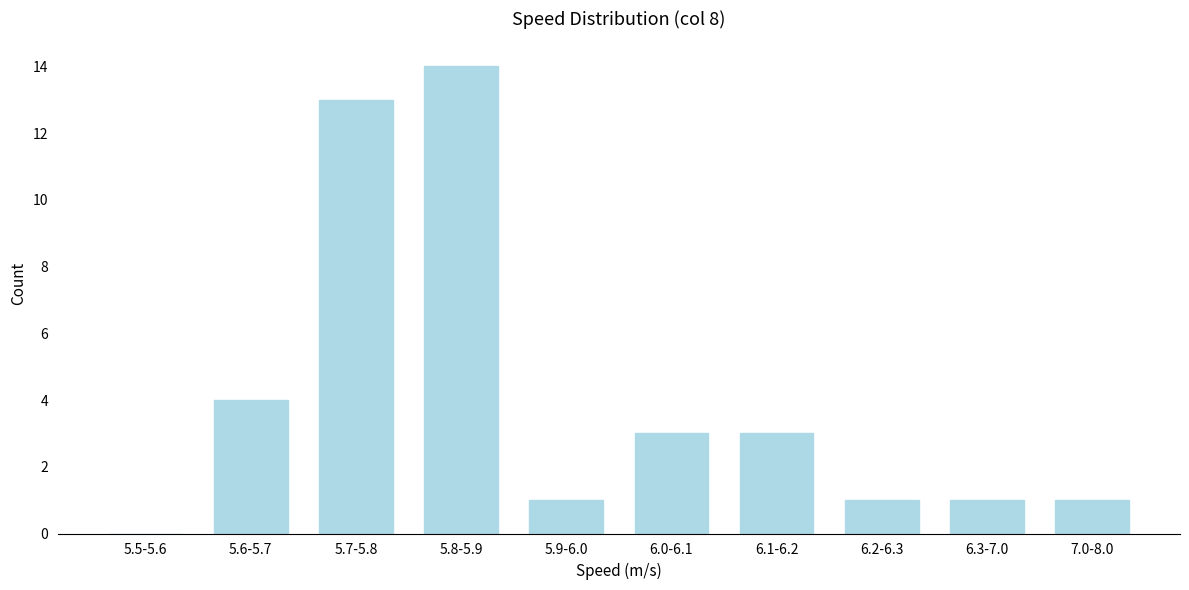

Reading right to left, list all the values displayed in this chart.

7.0-8.0=1	6.3-7.0=1	6.2-6.3=1	6.1-6.2=3	6.0-6.1=3	5.9-6.0=1	5.8-5.9=14	5.7-5.8=13	5.6-5.7=4	5.5-5.6=0